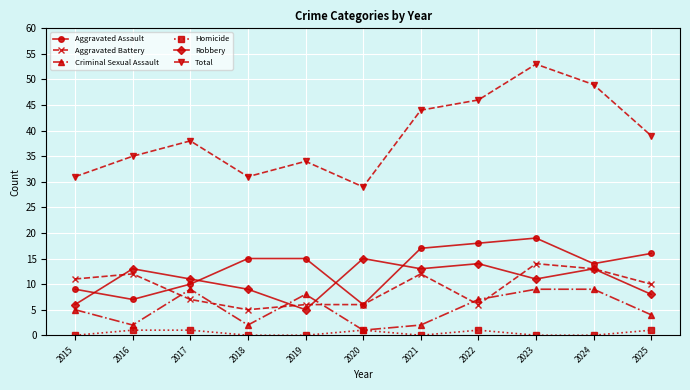

Rank the series by their maximum value, from lowest to highest.

Homicide, Criminal Sexual Assault, Aggravated Battery, Robbery, Aggravated Assault, Total